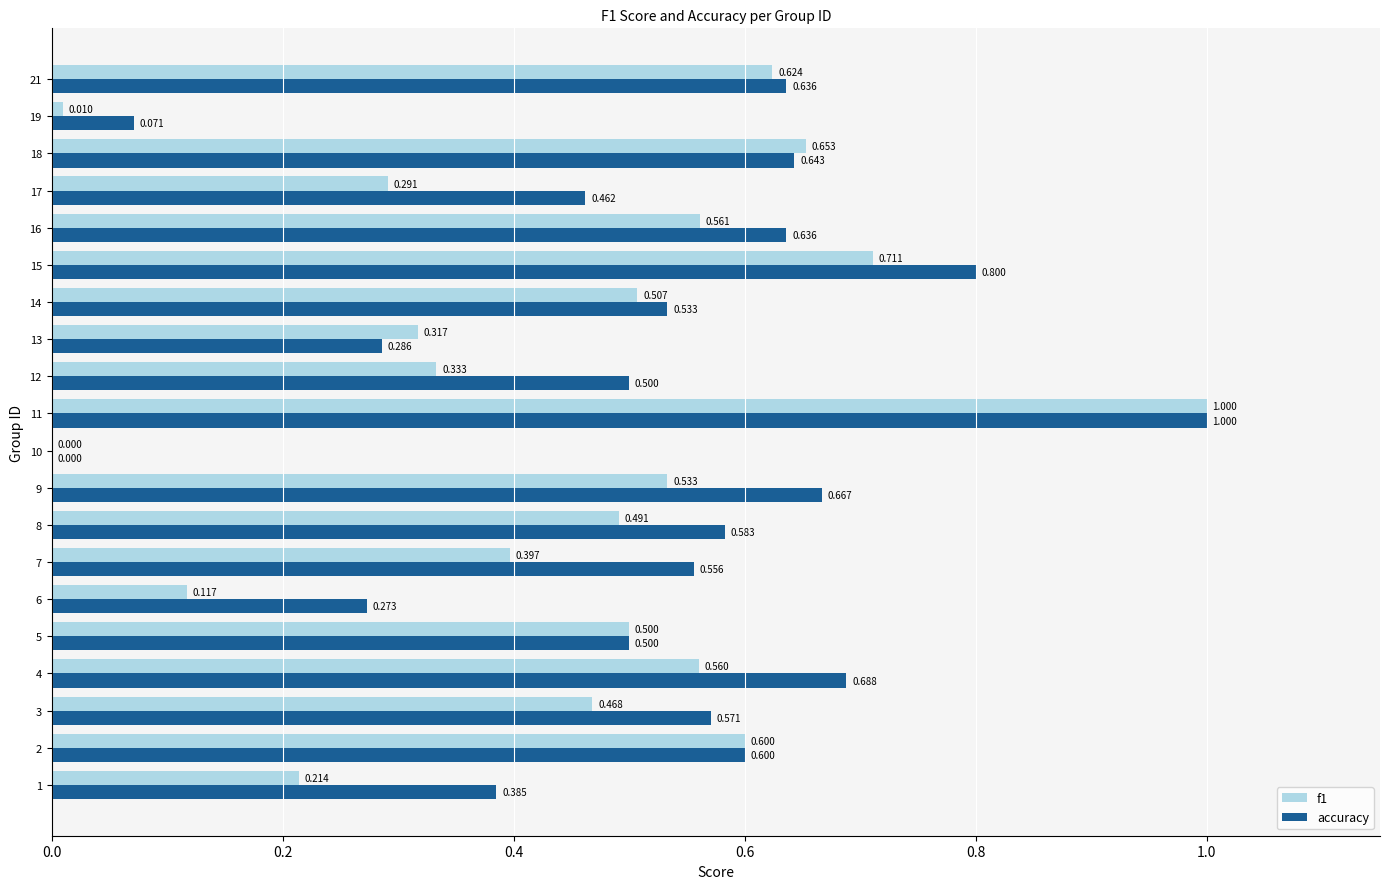

At which label does accuracy reach its peak?

11